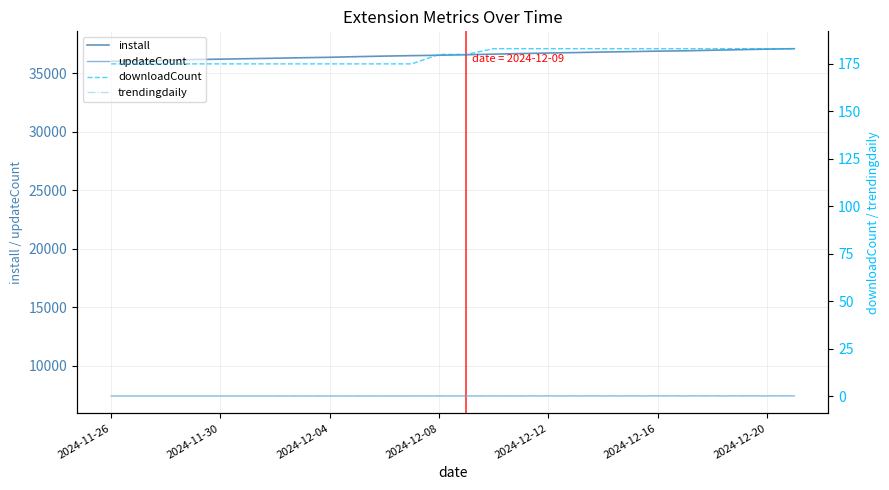

Is this an area chart (filled region under the line)?

No